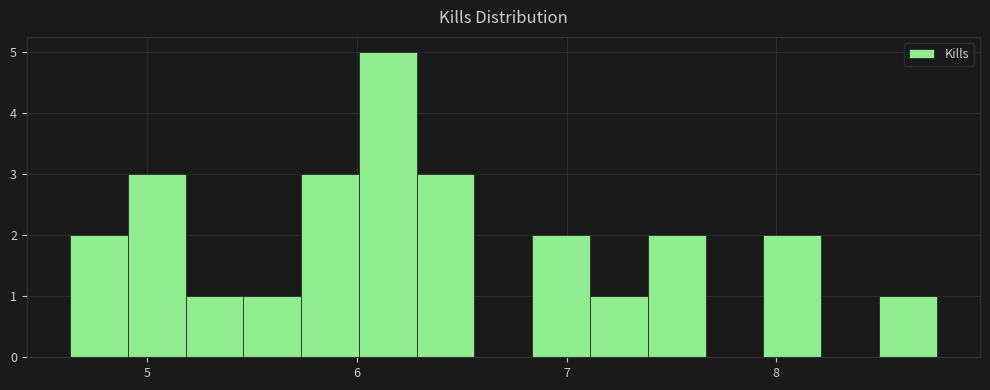

Around what value on the x-axis is the tallest bar? Give the approximate position of its centre, as read against the axis.

6.1